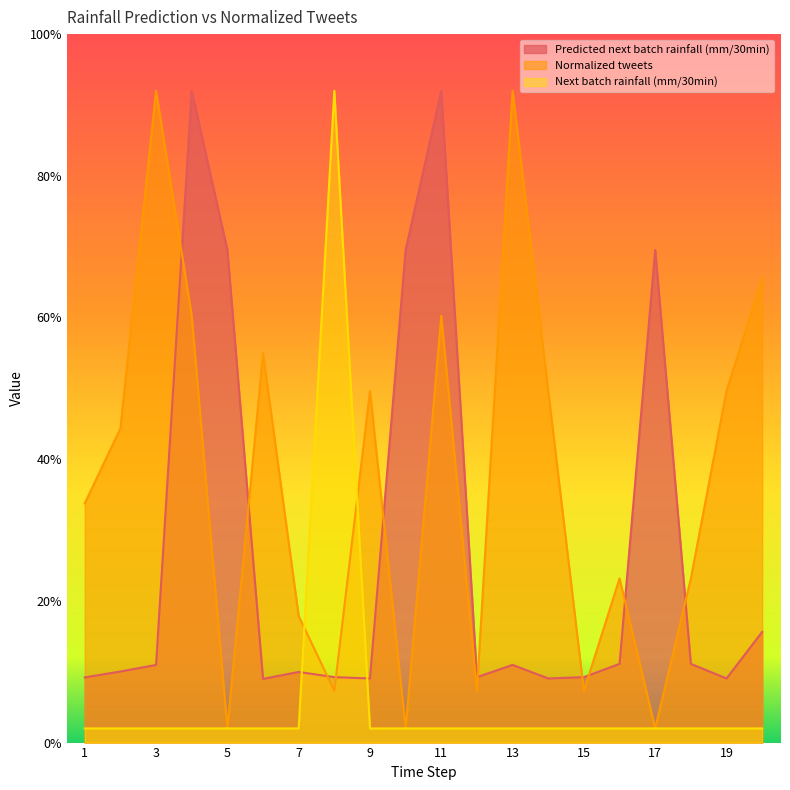

What are all the series names shown in the legend?

Predicted next batch rainfall (mm/30min), Normalized tweets, Next batch rainfall (mm/30min)